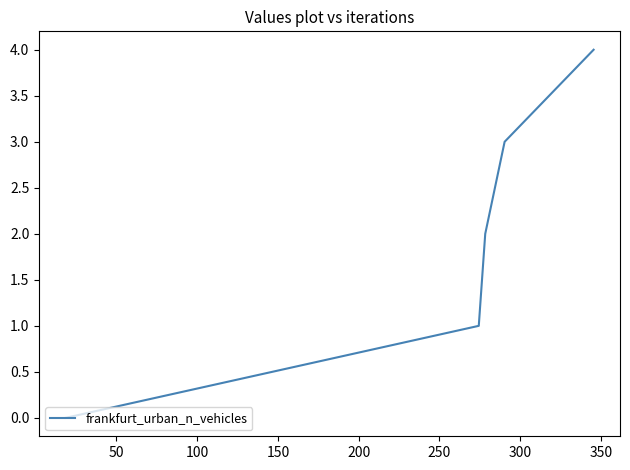

How many lines are shown in the chart?

1